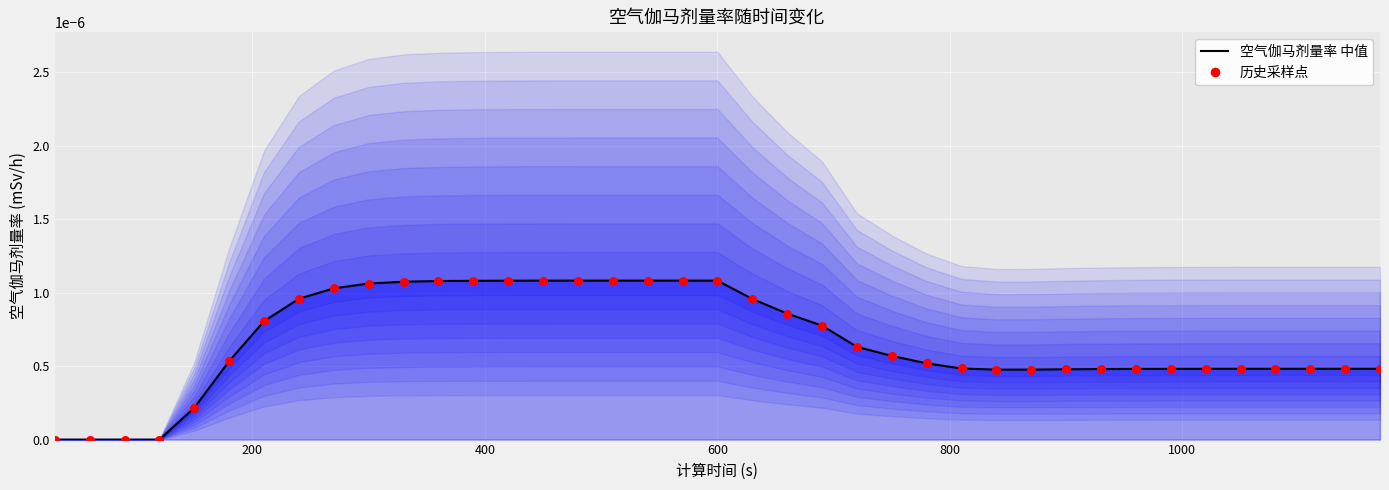

Which series has the widest spread of Y values?

空气伽马剂量率 中值